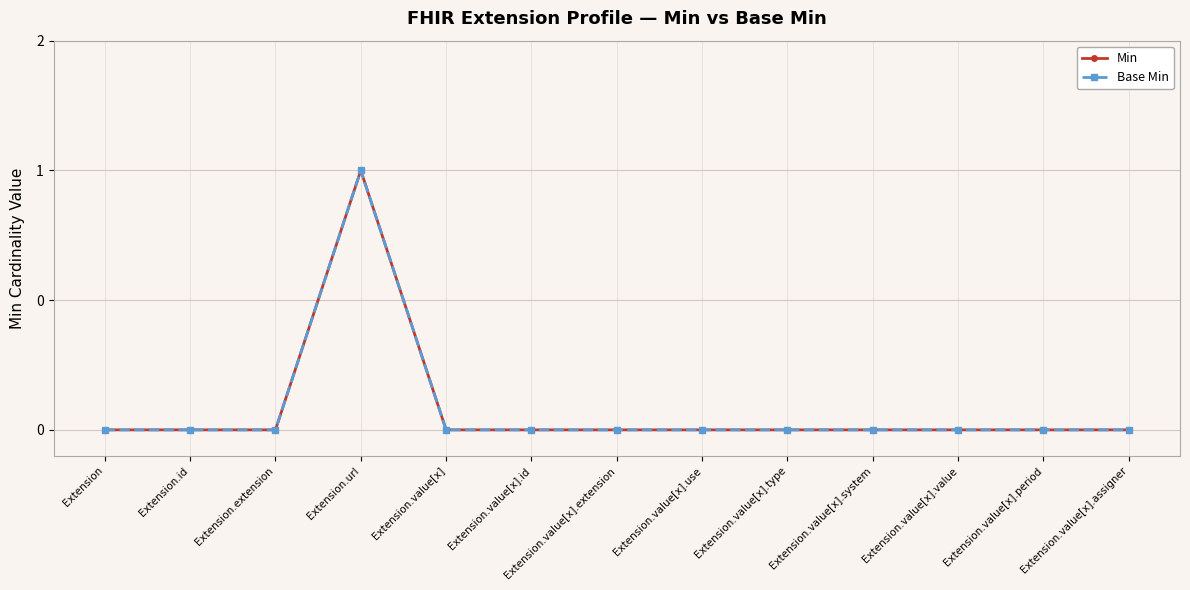

Does the chart have visible grid lines?

Yes